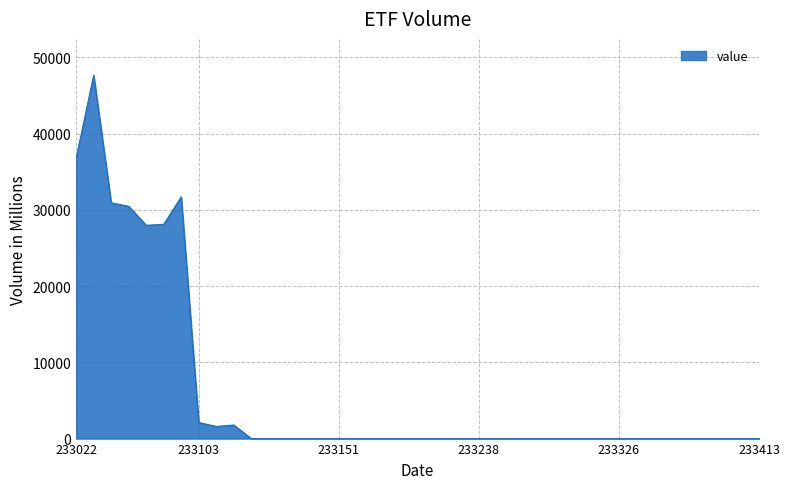

What is the difference between the maximum and minimum values?

47658.7